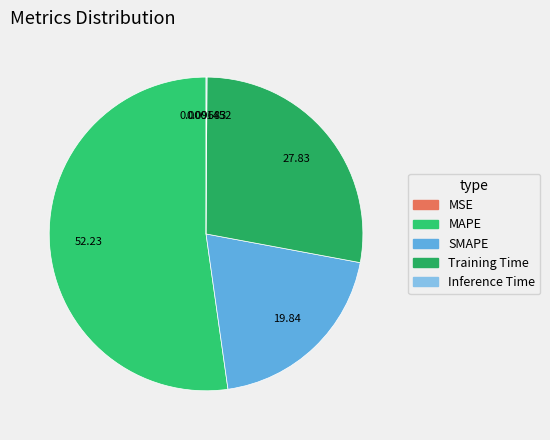

To the nearest percent, what is the average slice percentage?

20%